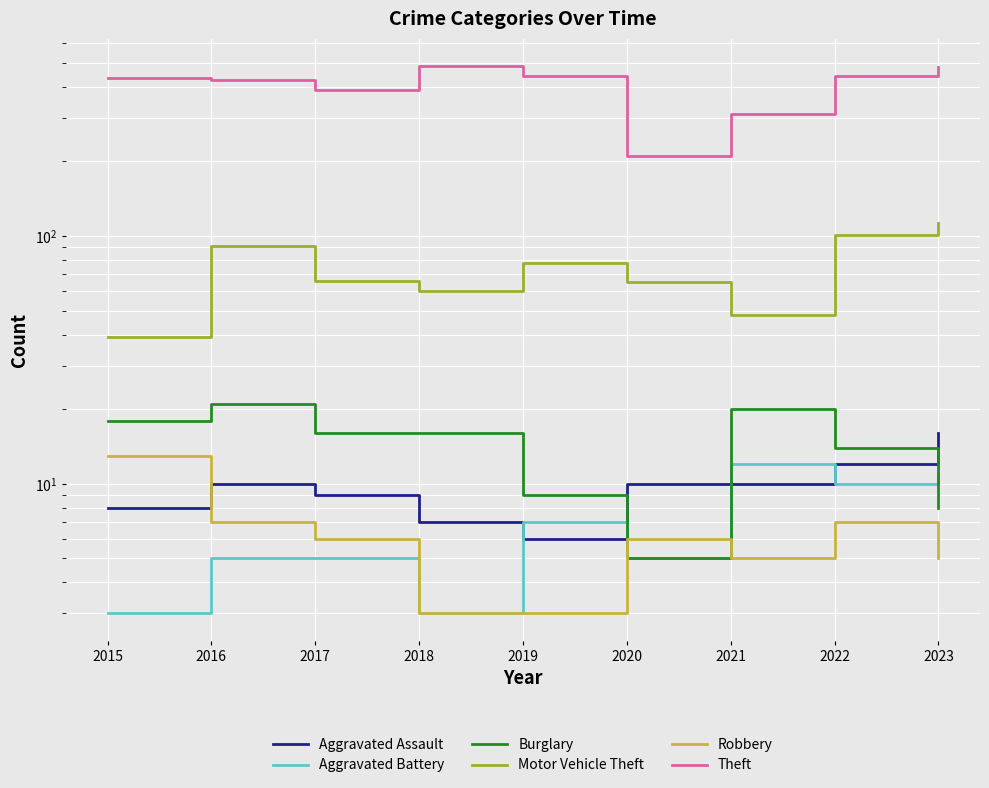

True or false: Aggravated Assault has a value of 9 at 2017.

True